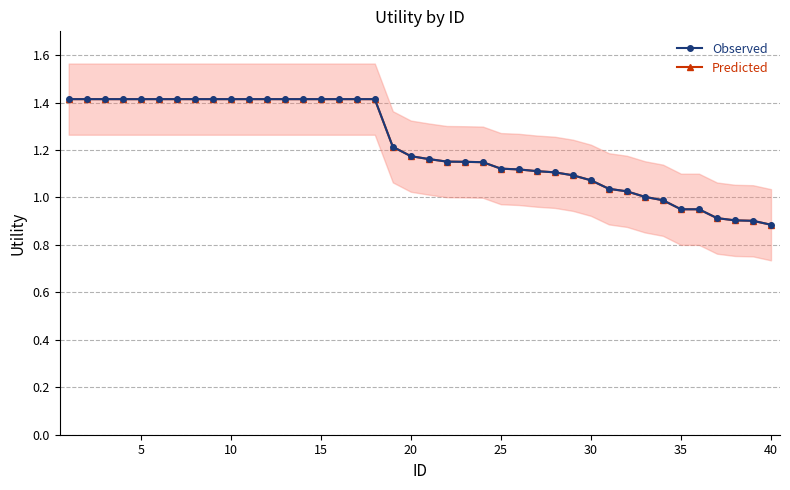

What is the sum of all Predicted values?

48.6